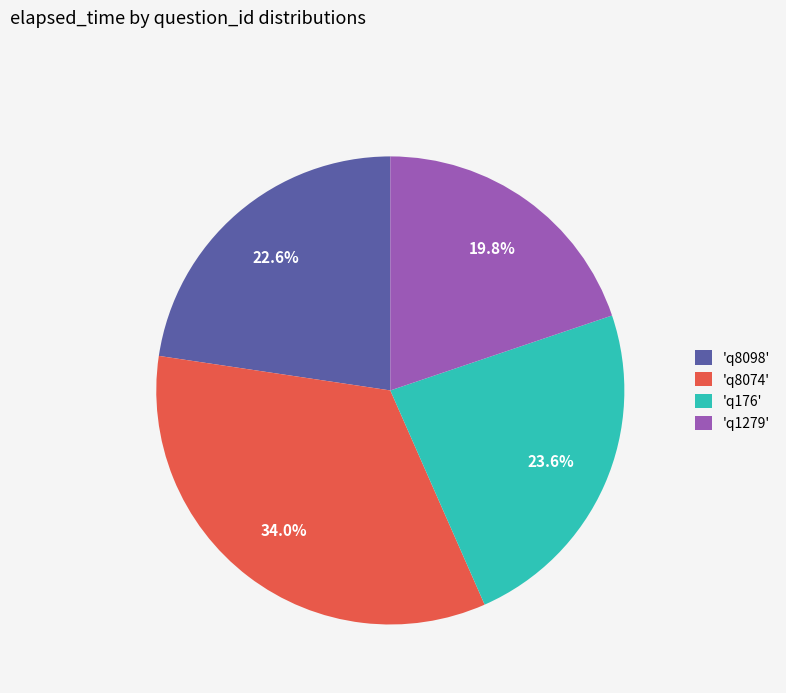

Which slice is the smallest?

'q1279'